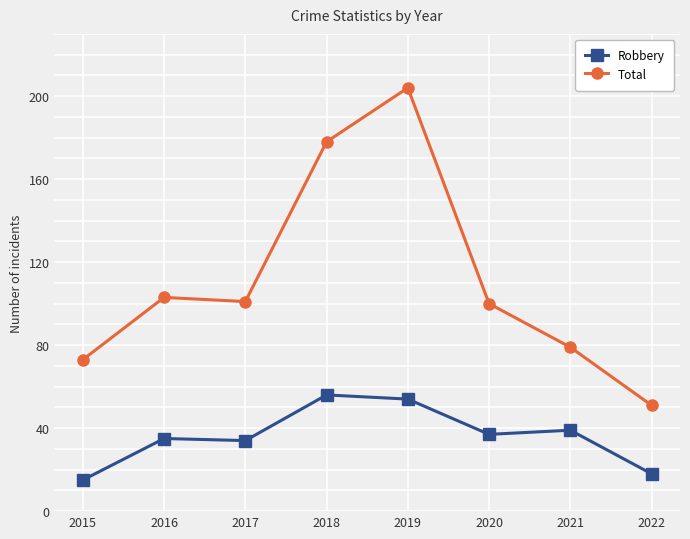

Reading right to left, list all the values displayed in this chart.

Robbery: 18	39	37	54	56	34	35	15
Total: 51	79	100	204	178	101	103	73